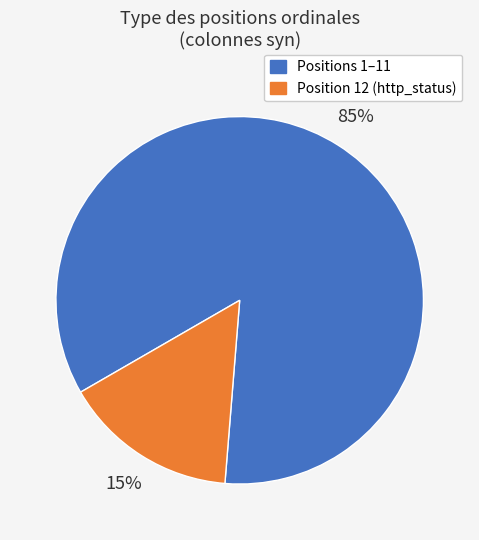

Is there any slice that represents more than half of the pie?

Yes